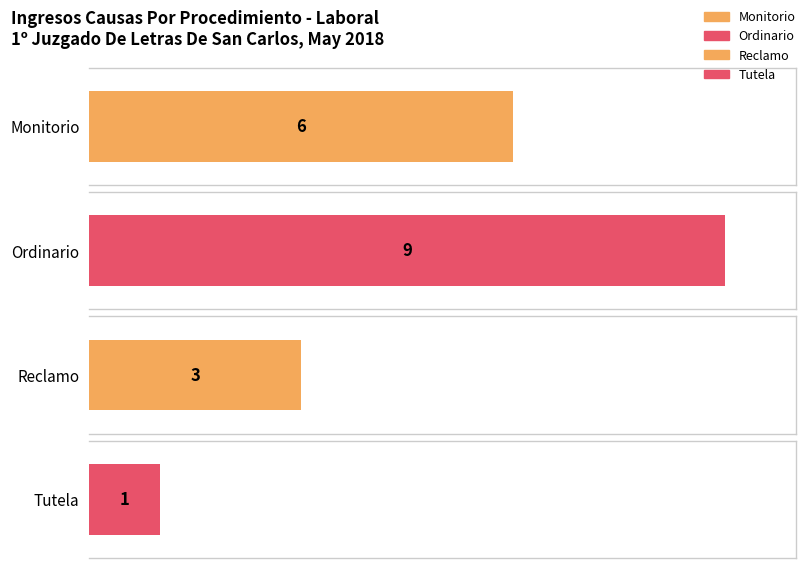

Read the value at Reclamo.

3